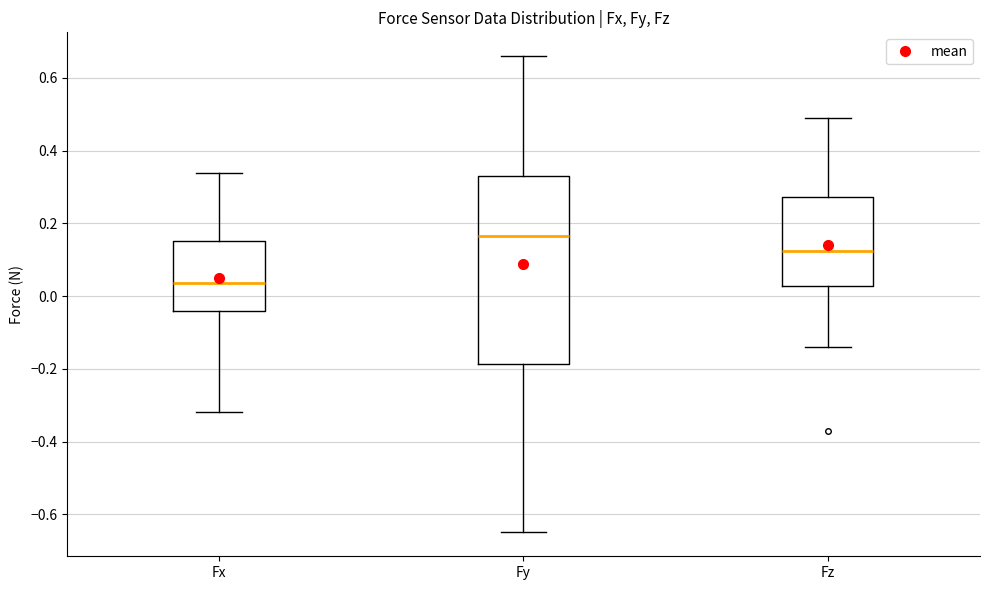

Comparing the boxes themselves (not the whiskers), which one is the tallest?

Fy